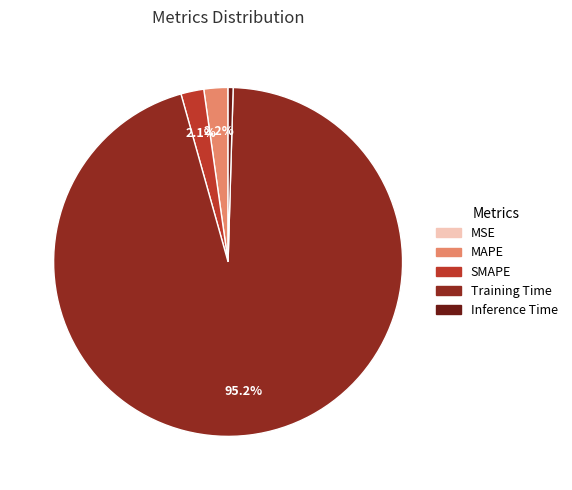

Which category accounts for the majority?

Training Time